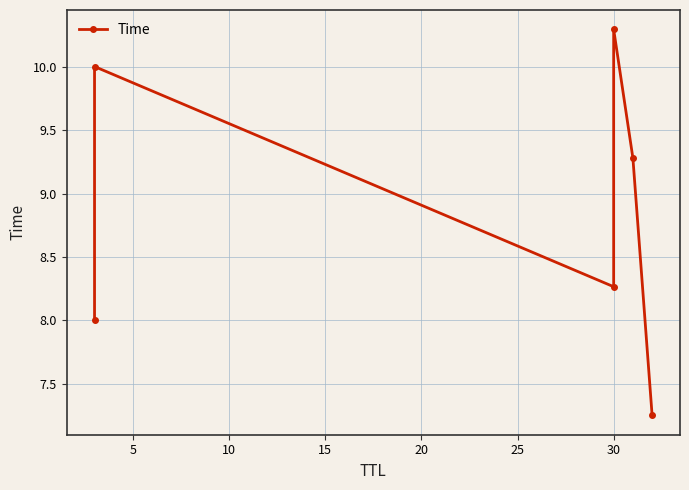

What is the maximum value shown in the chart?

10.3